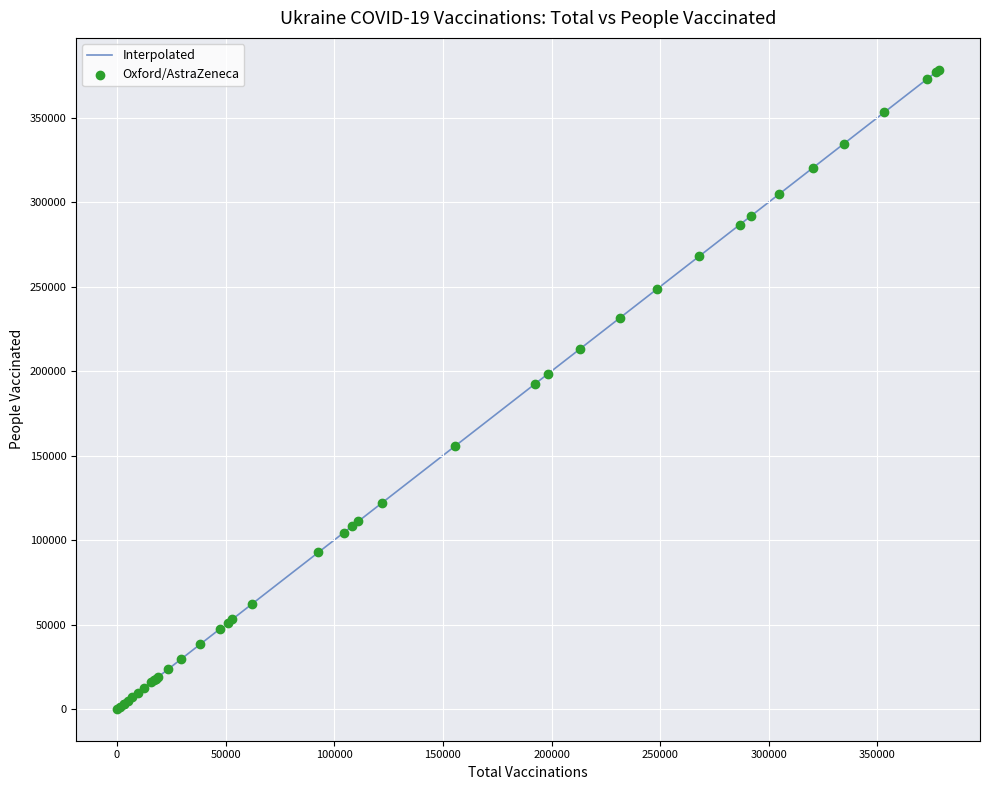

What is the greatest value displayed?

378264